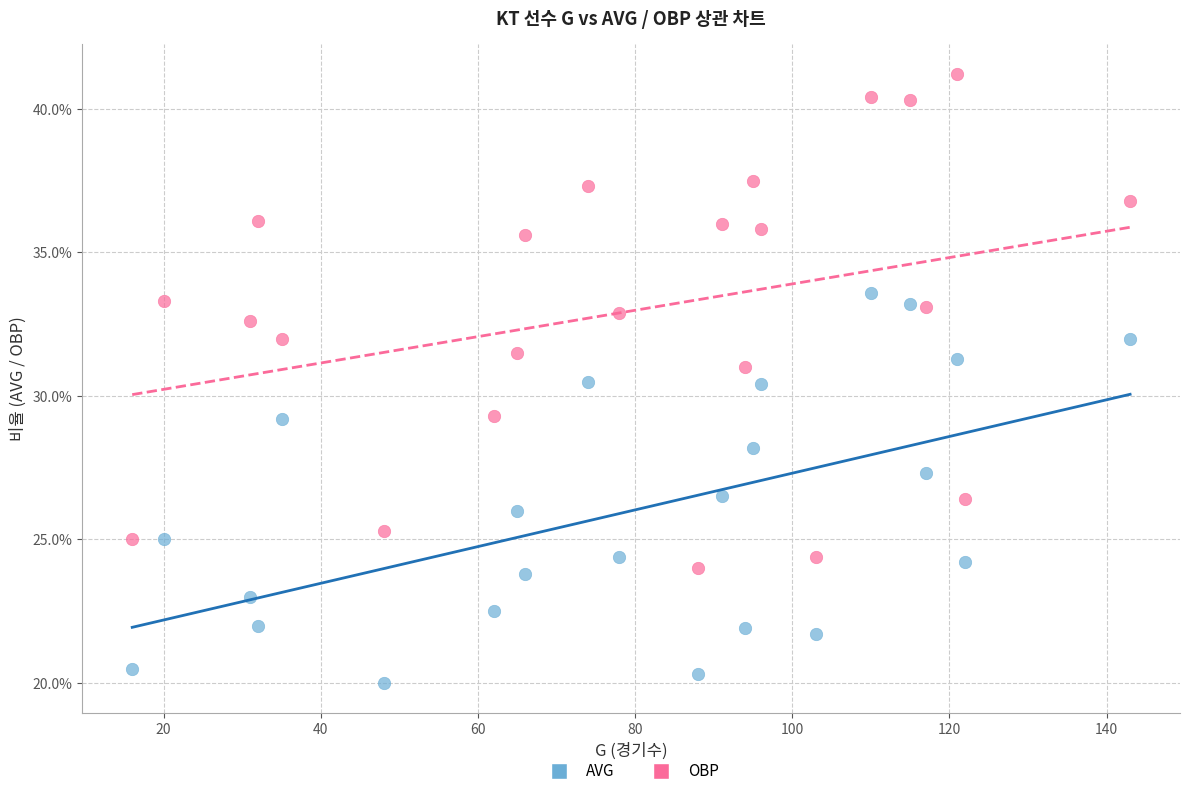

What are all the series names shown in the legend?

AVG, OBP